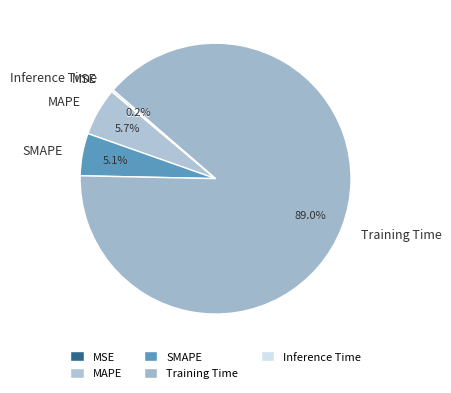

Which slice is the largest?

Training Time